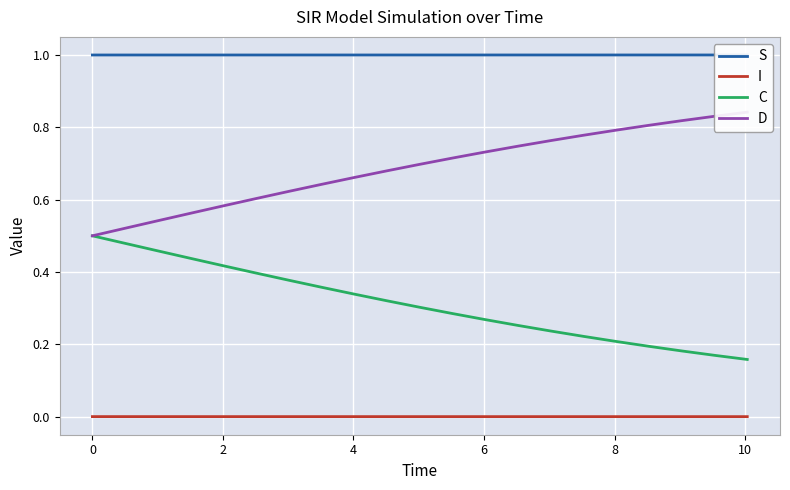

Which series has the largest total across all categories?

S